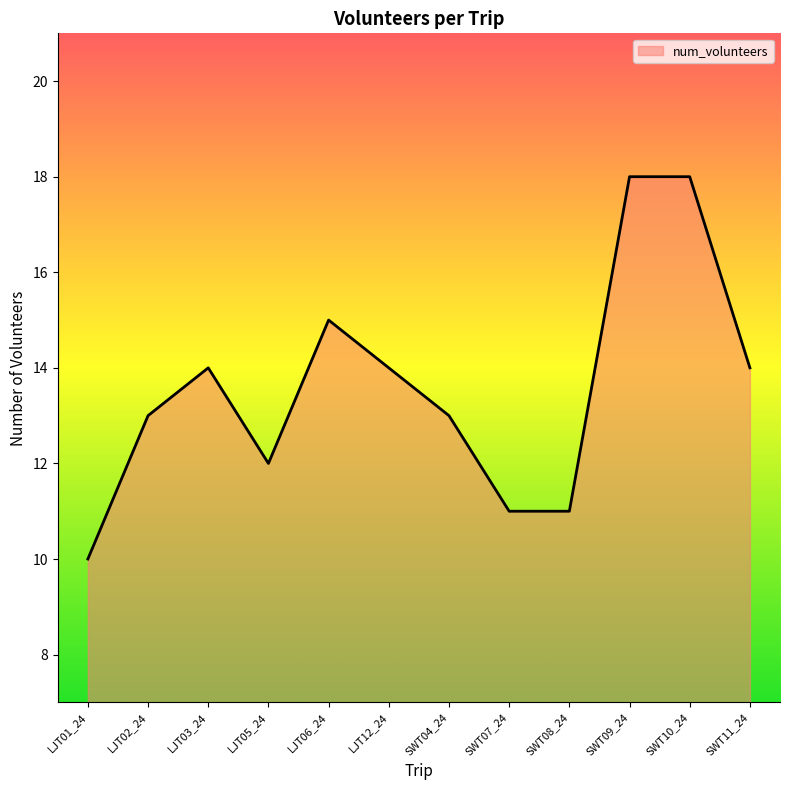

At which category does the chart reach its minimum across all series?

LJT01_24